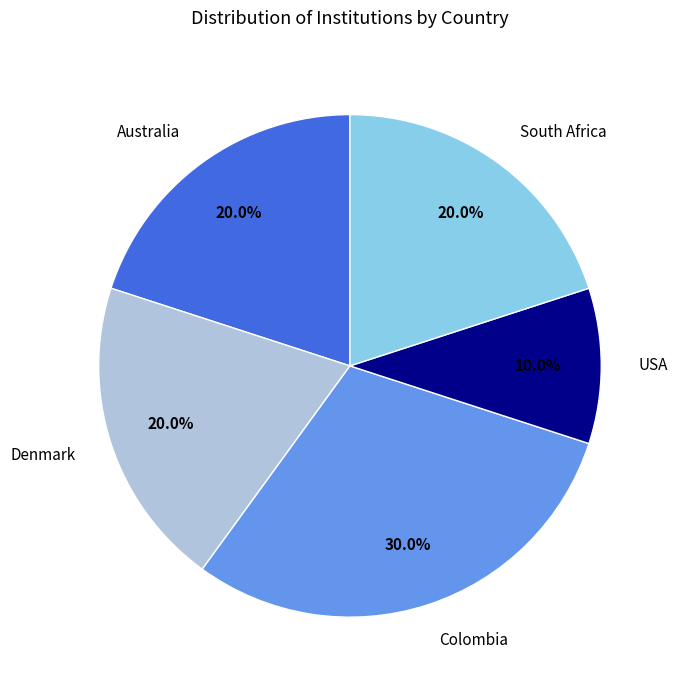

How many slices are in this pie chart?

5